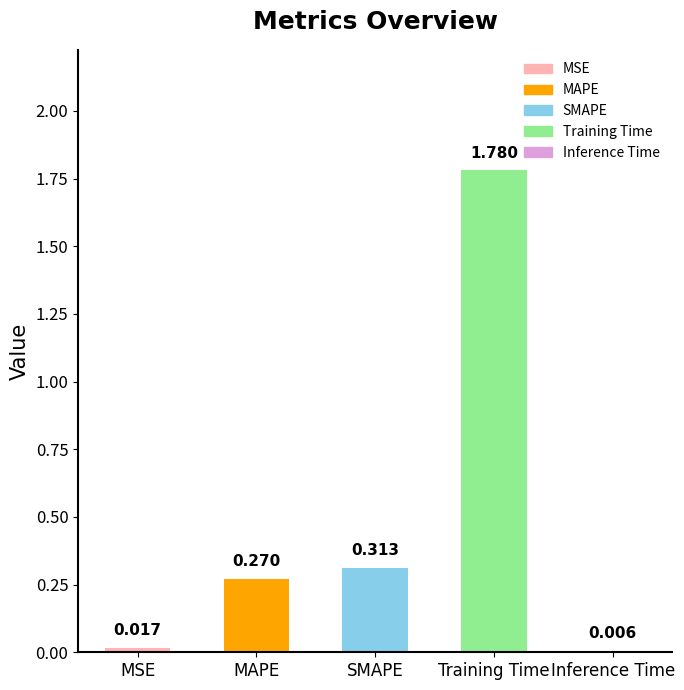

Between MAPE and MSE, which is larger?

MAPE